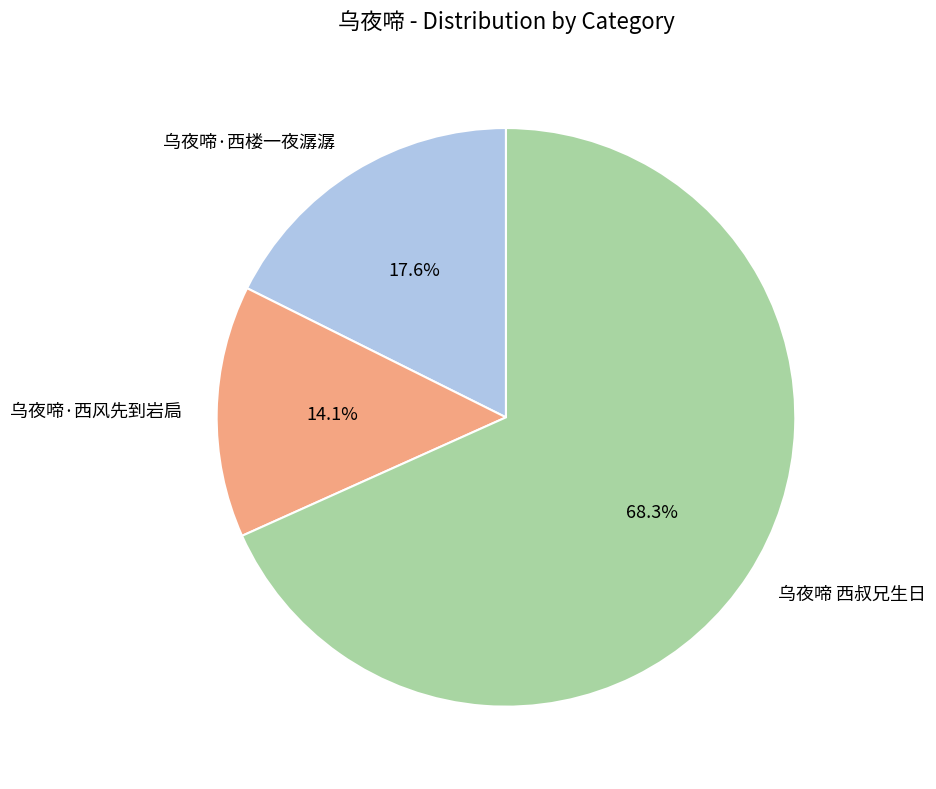

How many slices are in this pie chart?

3